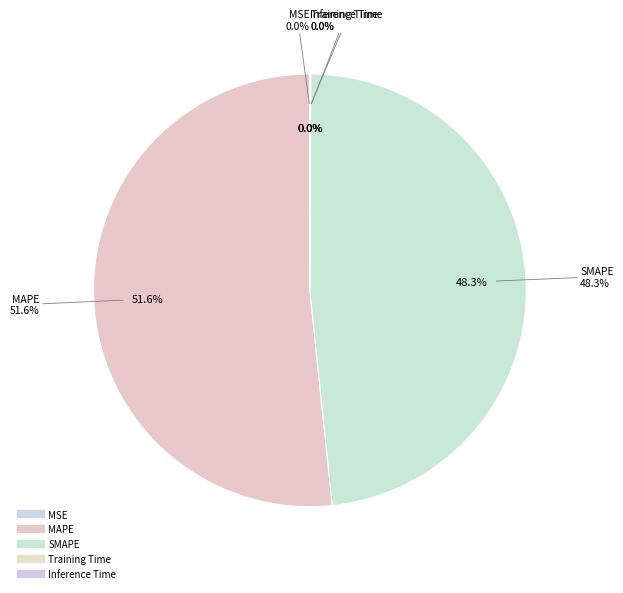

Which category accounts for the majority?

MAPE